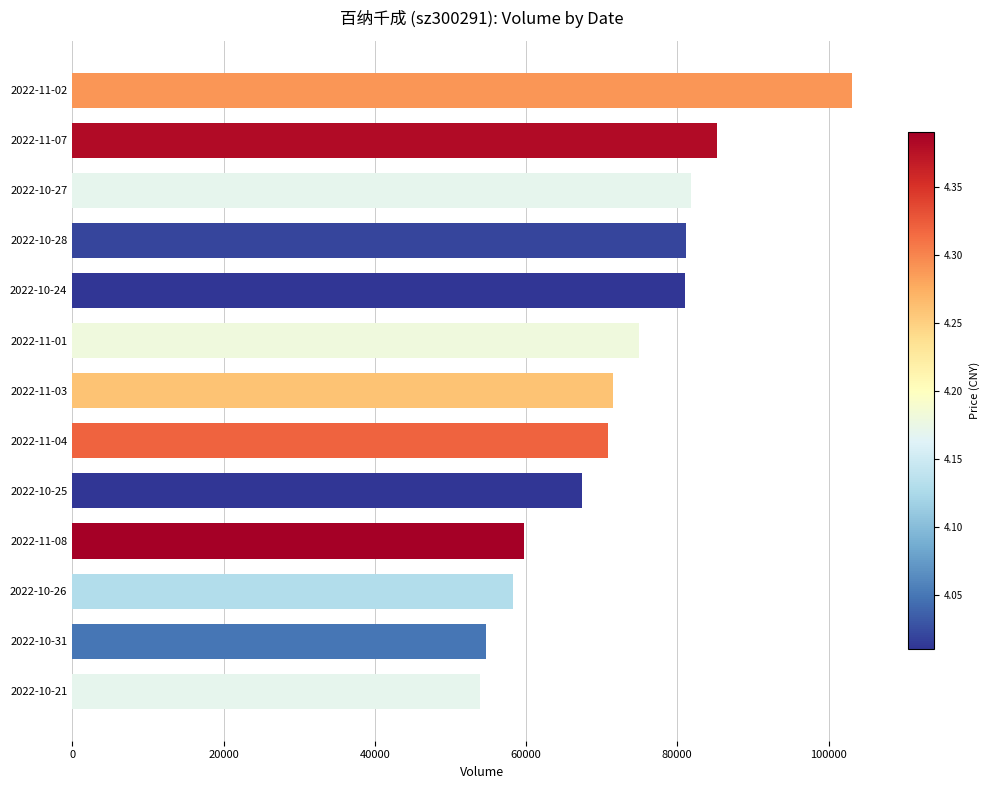

What is the ratio of the value at 2022-10-28 to the value at 2022-10-25?

1.2